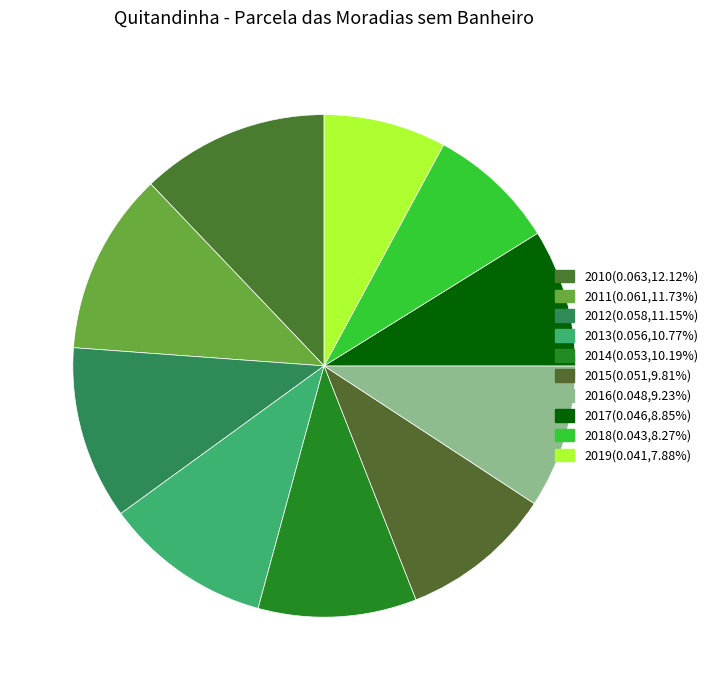

True or false: 2011 accounts for 12% of the total.

True